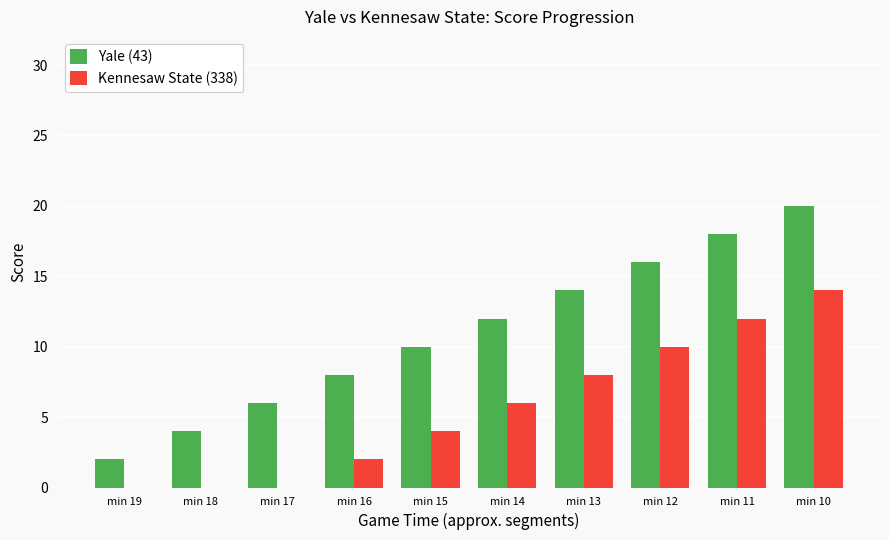

At which category is the sum across all series the highest?

min 10